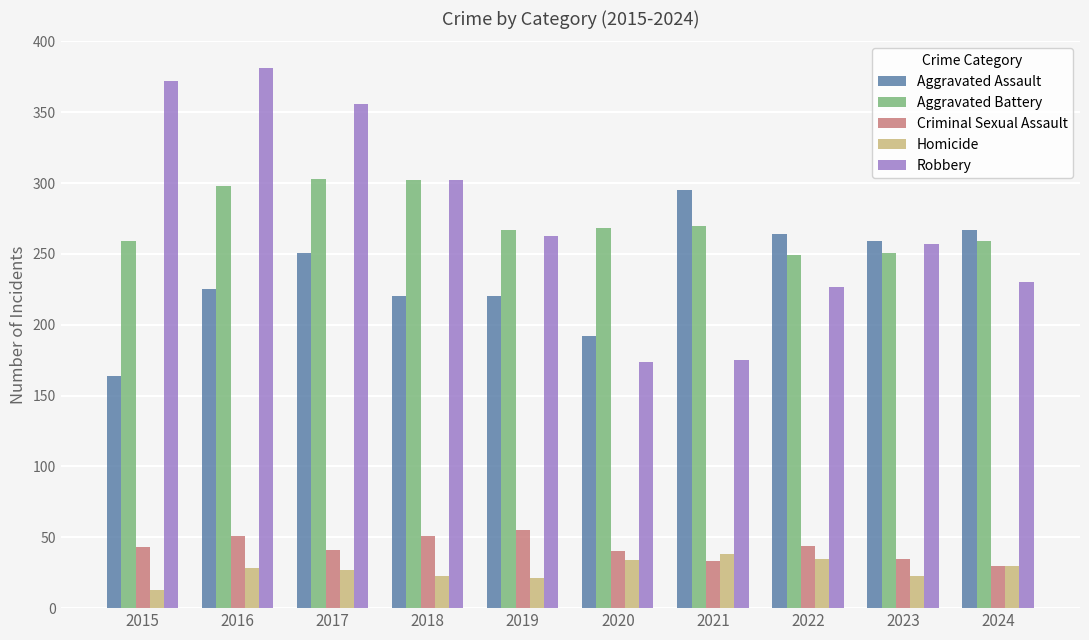

How many data points does each series have?

10